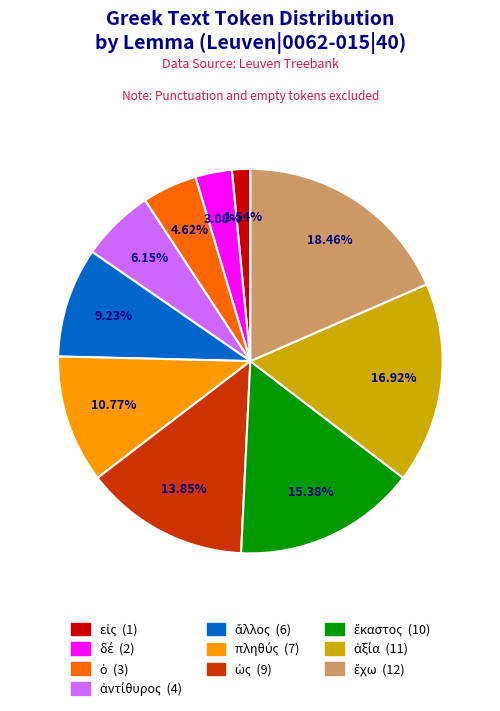

To the nearest percent, what is the average slice percentage?

10%